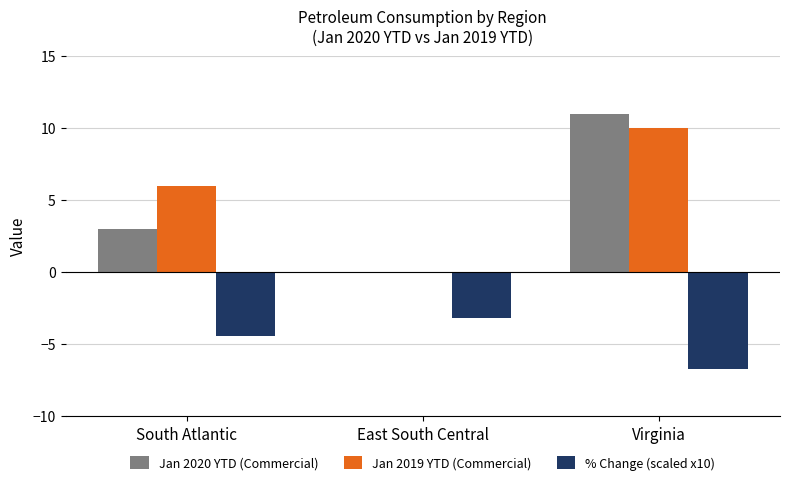

What is the spread (max minus min) of values at South Atlantic?

10.4